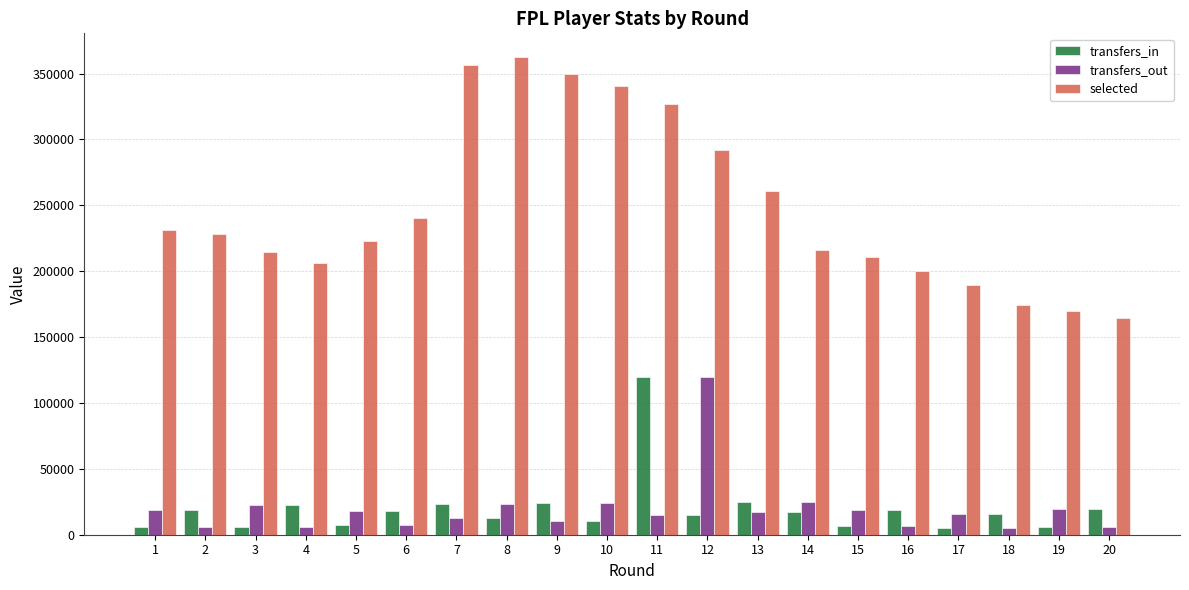

At which category is the sum across all series the highest?

11